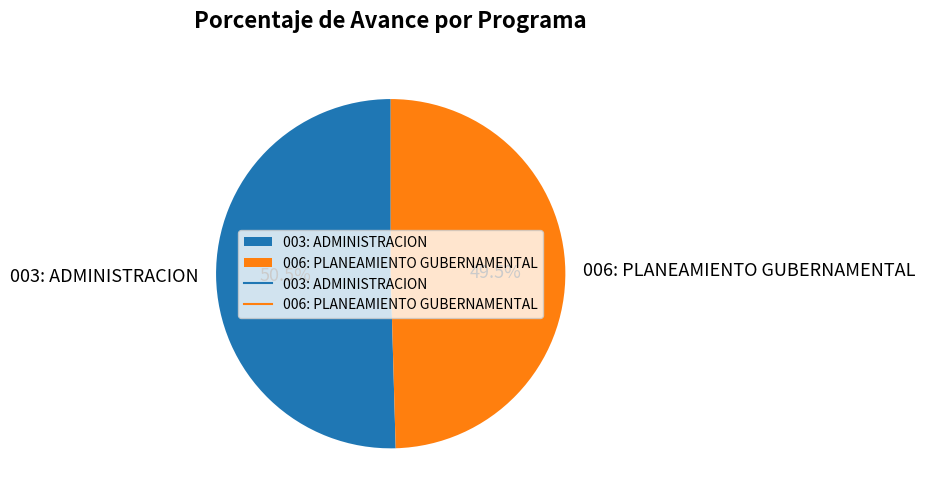

Does 003: ADMINISTRACION account for over 50% of the chart?

Yes